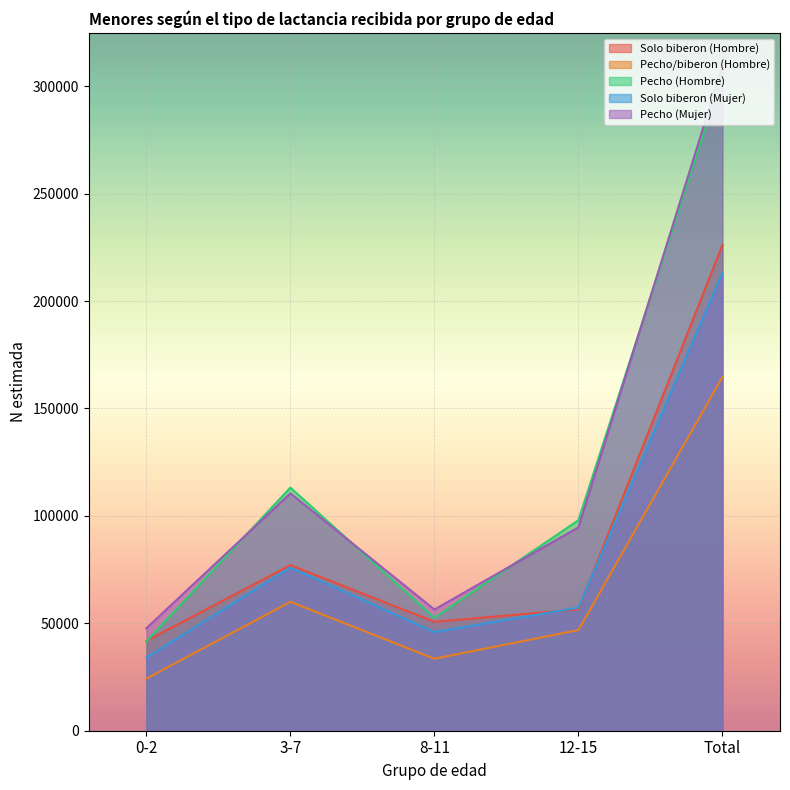

Is it true that Pecho/biberon (Hombre) equals 164597 at Total?

True